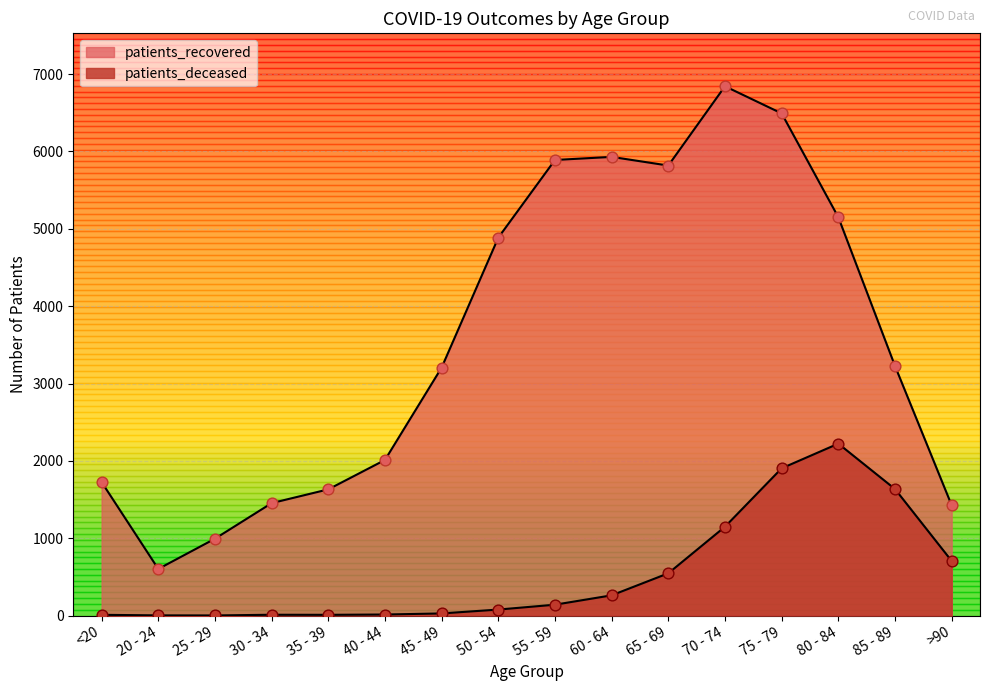

What is the total value across all series at 55 - 59?

6031